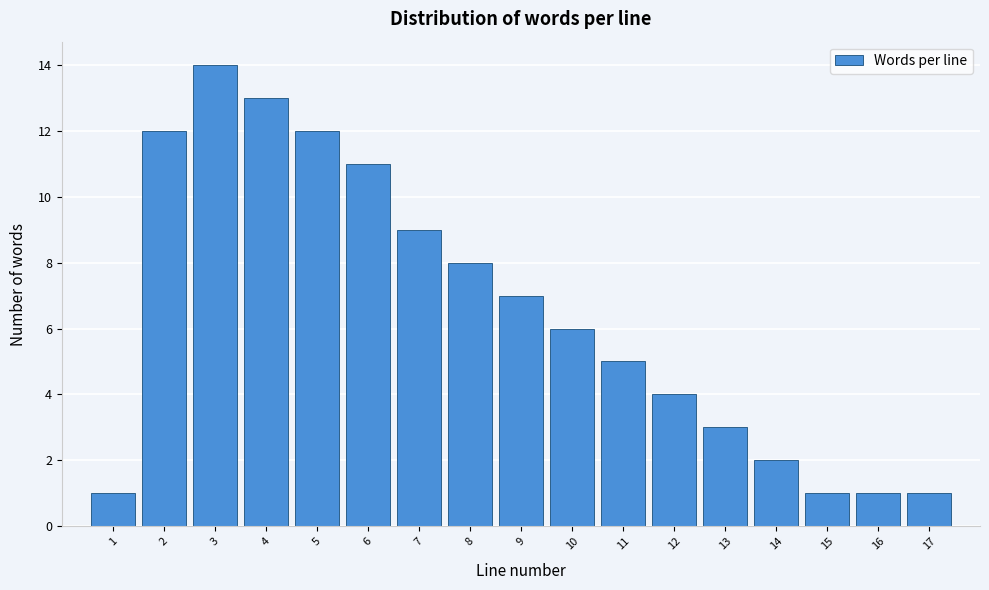

Reading left to right, transcribe this chart: for each bar, give the range it covers on the x-axis and its height. The values are not printed on the chart, so give them approximately, as read against the axis.

0.5 to 1.5: 1
1.5 to 2.5: 12
2.5 to 3.5: 14
3.5 to 4.5: 13
4.5 to 5.5: 12
5.5 to 6.5: 11
6.5 to 7.5: 9
7.5 to 8.5: 8
8.5 to 9.5: 7
9.5 to 10.5: 6
10.5 to 11.5: 5
11.5 to 12.5: 4
12.5 to 13.5: 3
13.5 to 14.5: 2
14.5 to 15.5: 1
15.5 to 16.5: 1
16.5 to 17.5: 1